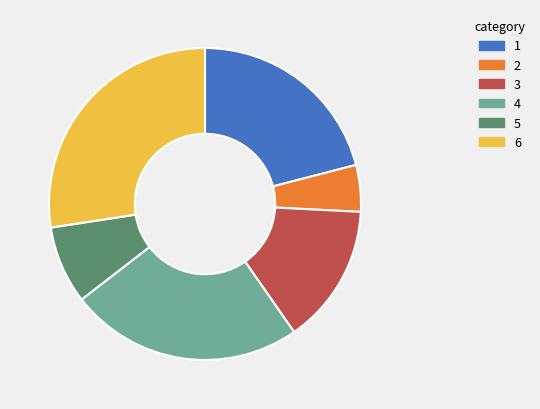

What is the smallest slice in the pie chart?

2